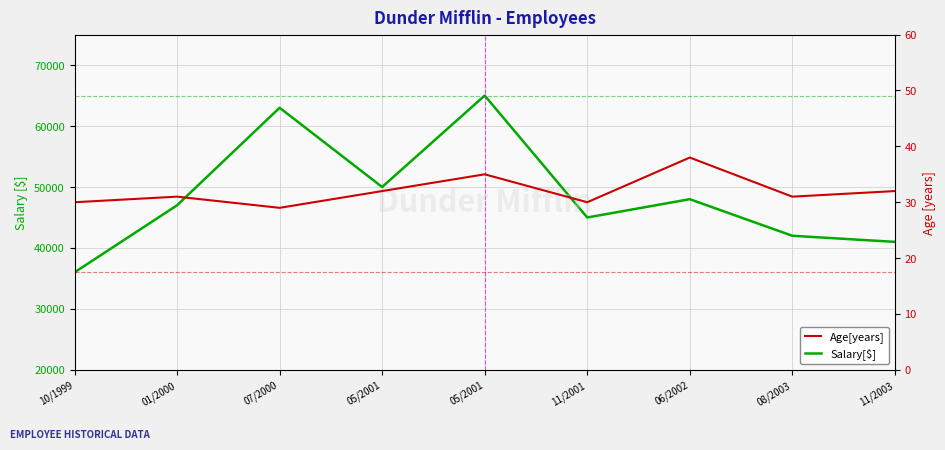

The value of Salary[$] at 10/1999 is 9158. True or false?

False